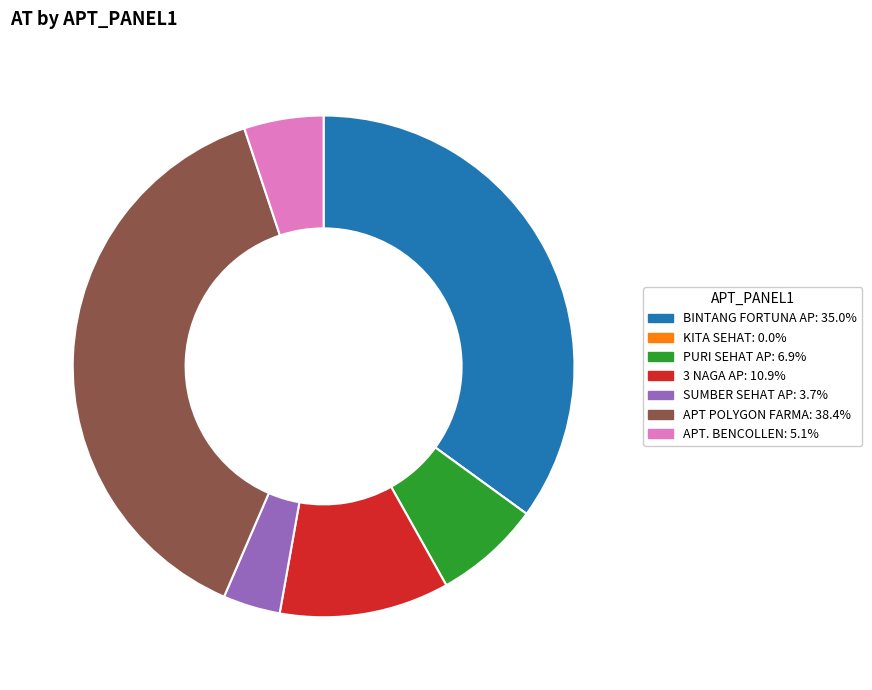

Is there a majority slice in this chart?

No